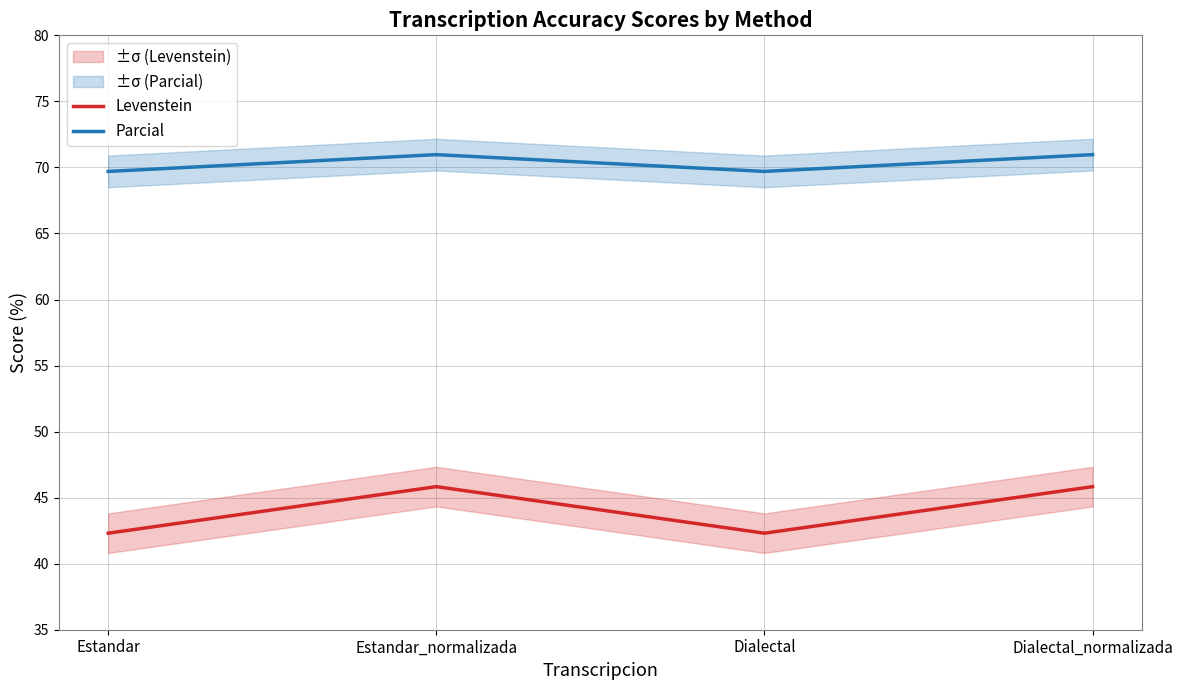

At Dialectal, list the series in order from largest to smallest.

Parcial, Levenstein